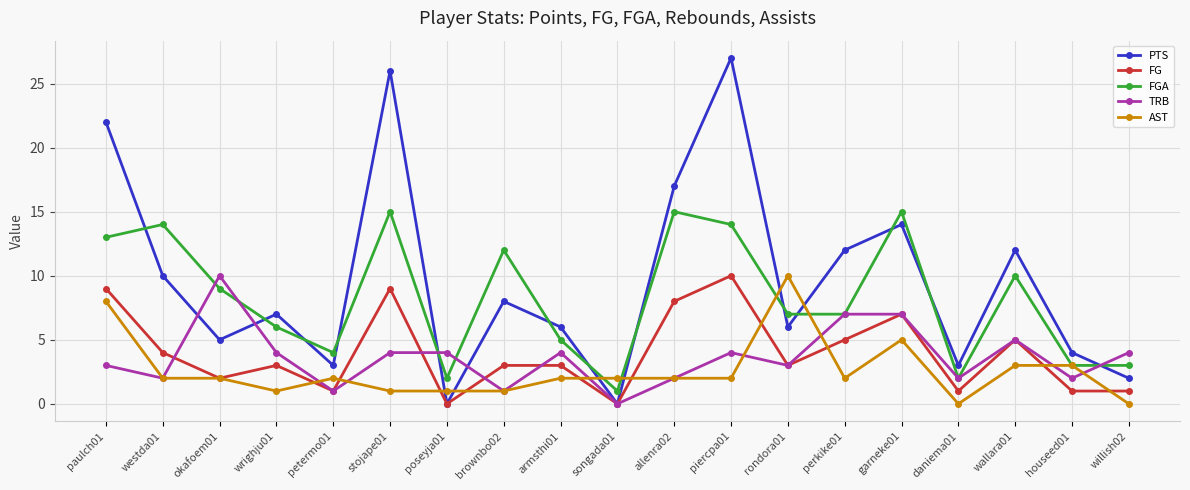

How many data points does each series have?

19